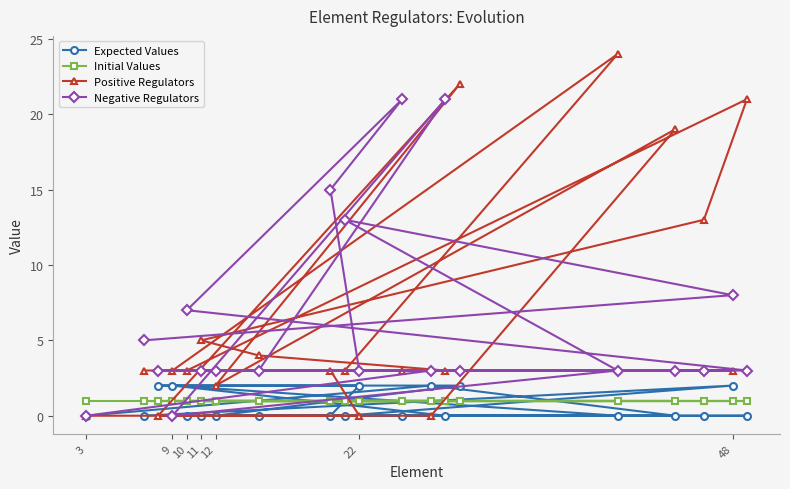

What is the maximum value shown in the chart?

24